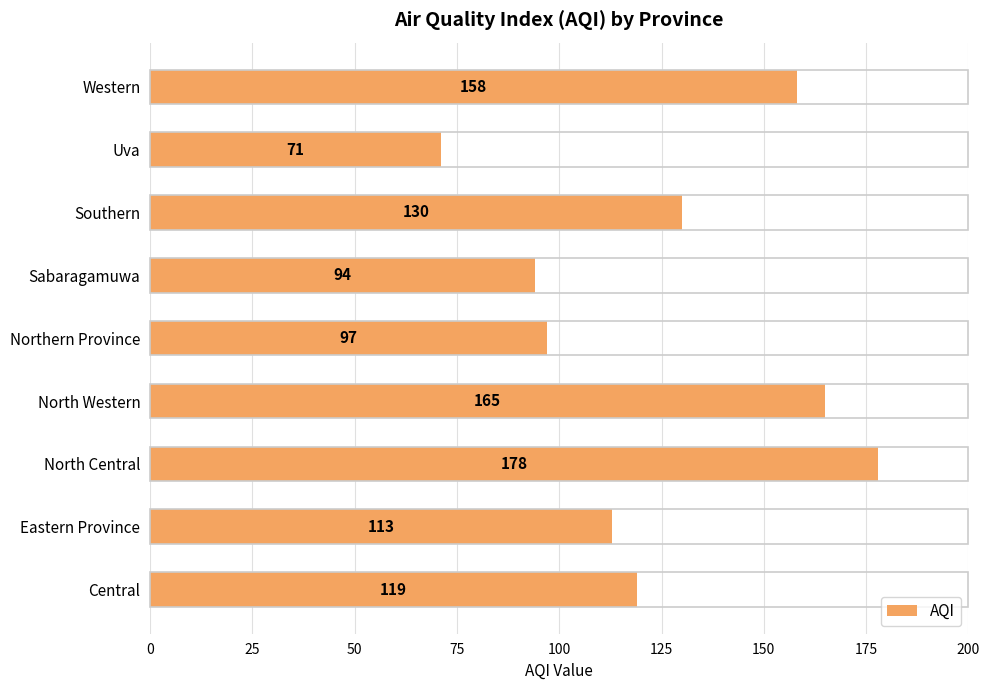

What is the change in value from Eastern Province to North Western?

+52